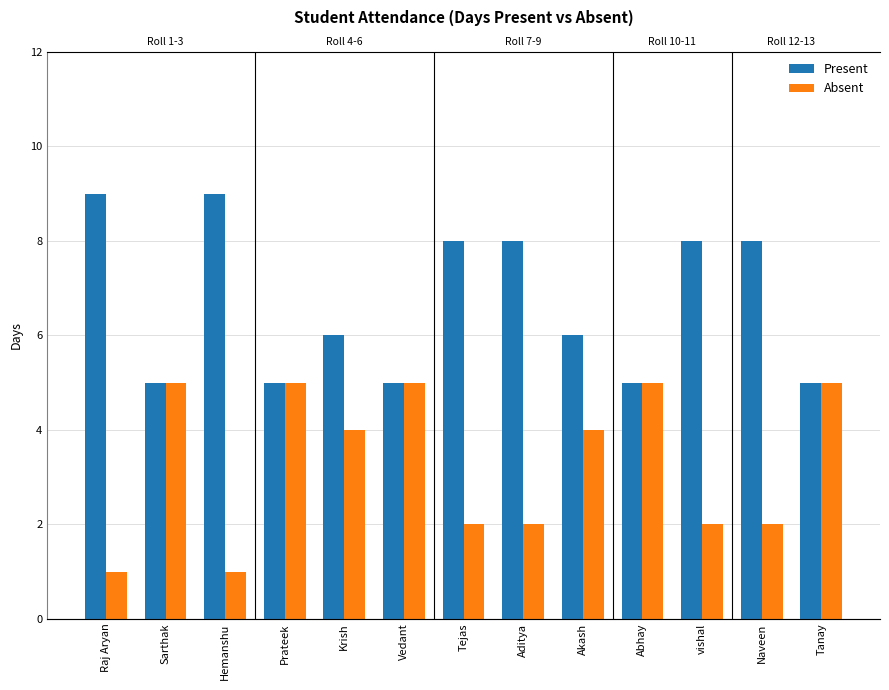

What is the spread (max minus min) of values at Tejas?

6